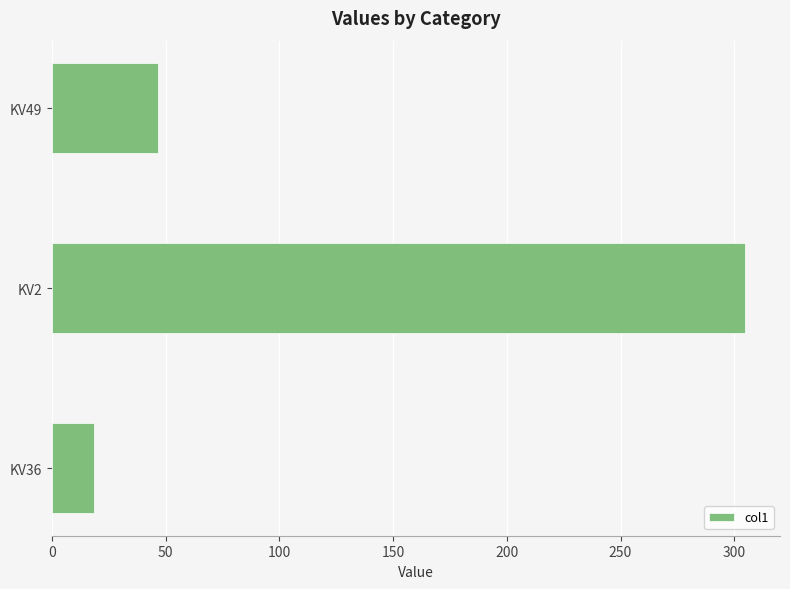

Which label corresponds to the largest value in the chart?

KV2